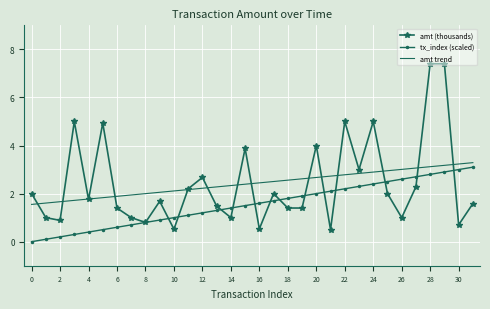

True or false: amt (thousands) and tx_index (scaled) intersect in this chart.

True